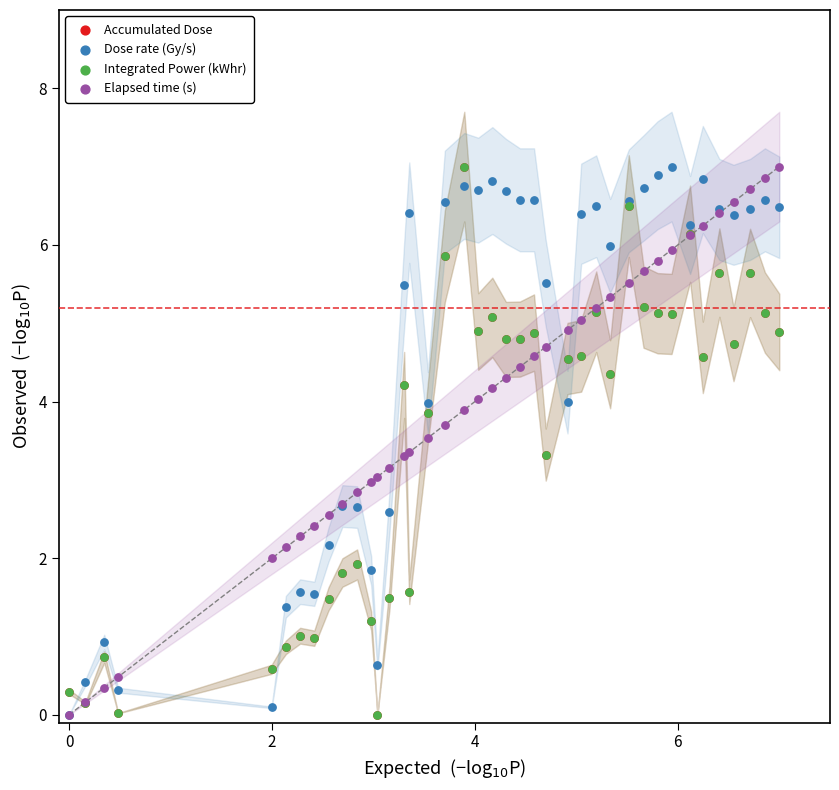

What are all the series names shown in the legend?

Accumulated Dose, Dose rate (Gy/s), Integrated Power (kWhr), Elapsed time (s)